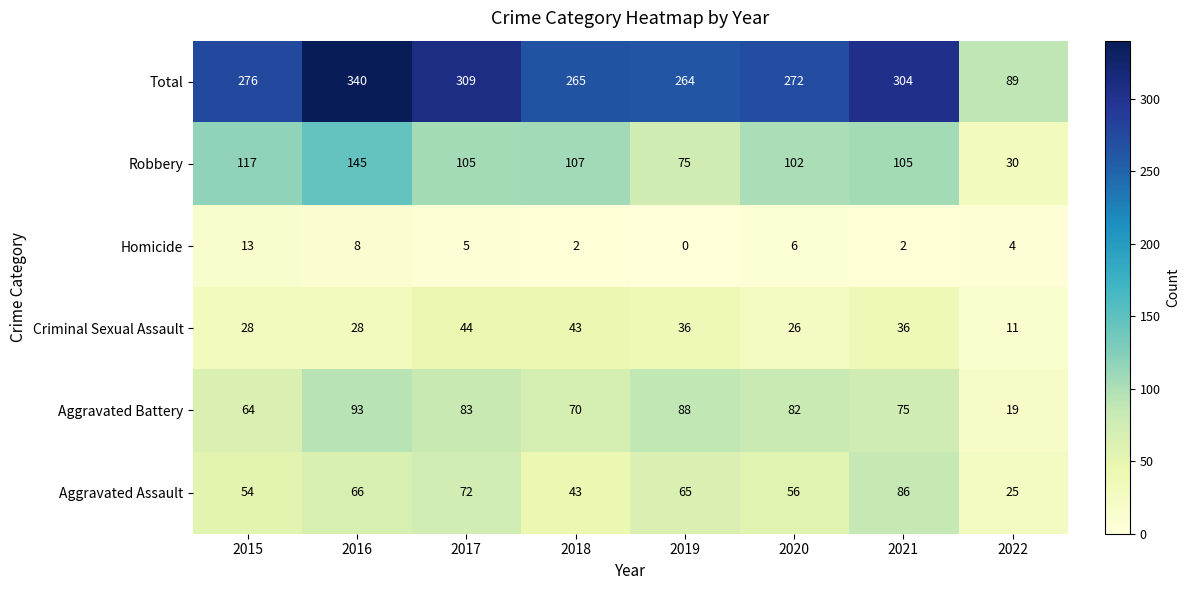

Read the Aggravated Battery value at 2016, to the nearest 5.

95